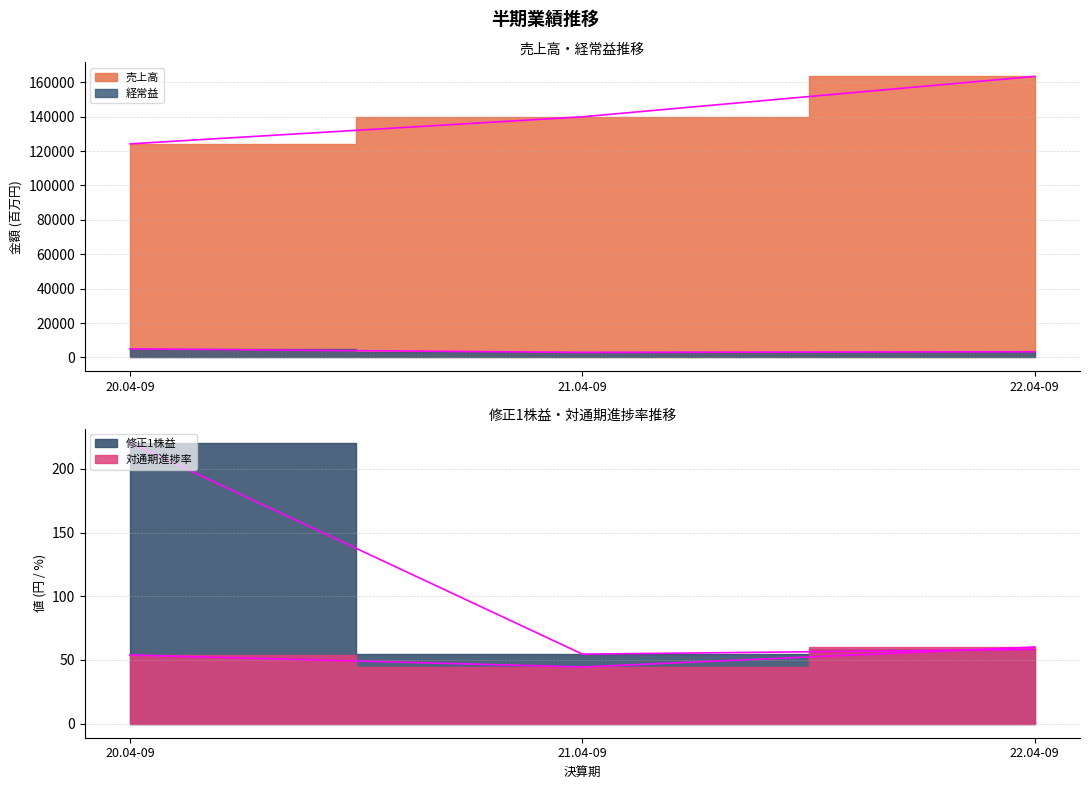

How many categories are shown in the chart?

3